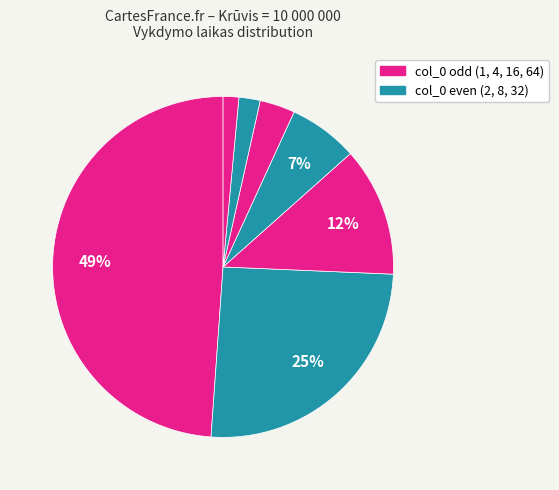

How many slices are in this pie chart?

7